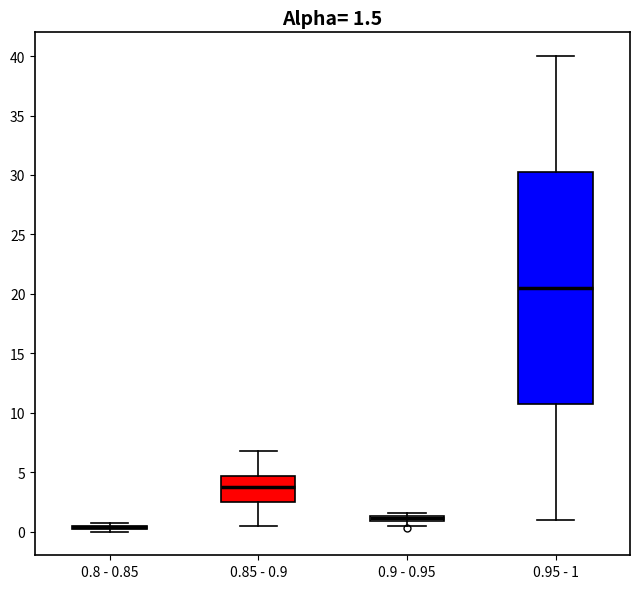

Comparing the boxes themselves (not the whiskers), which one is the tallest?

0.95 - 1